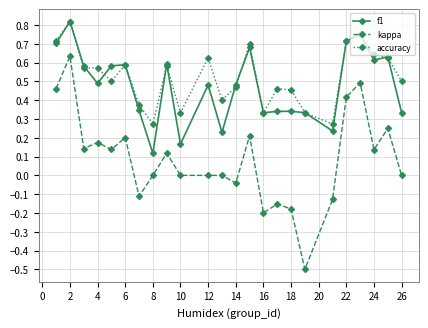

True or false: kappa and f1 cross at least once.

False